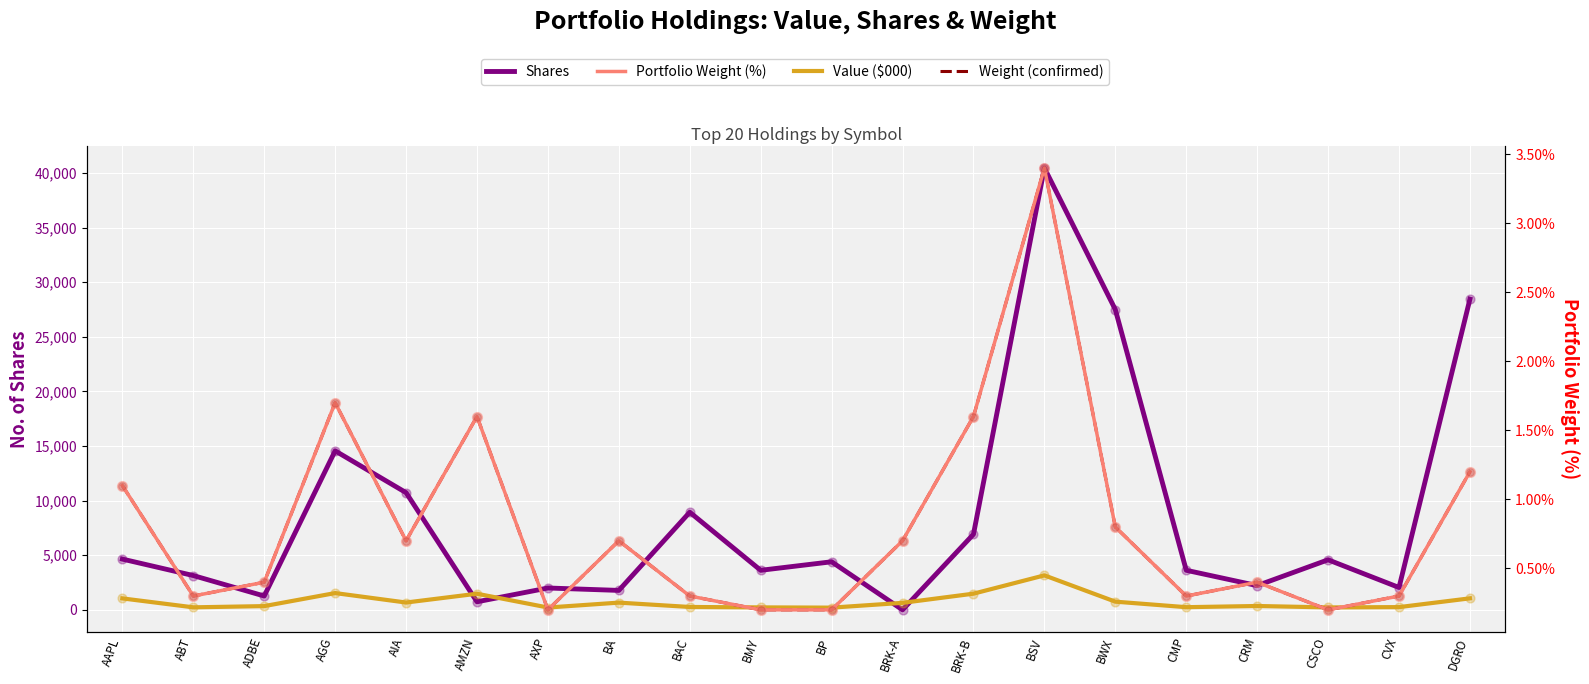

Which series reaches the minimum Y coordinate?

Portfolio Weight (%)